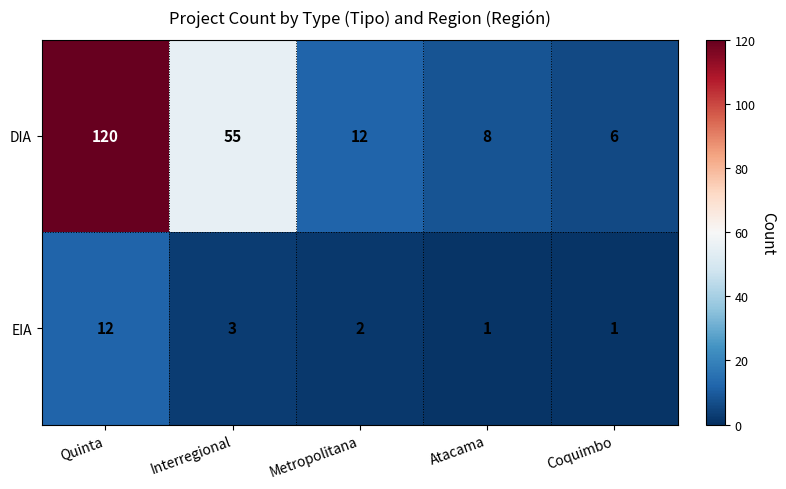

List the series in order of their overall mean, highest first.

DIA, EIA